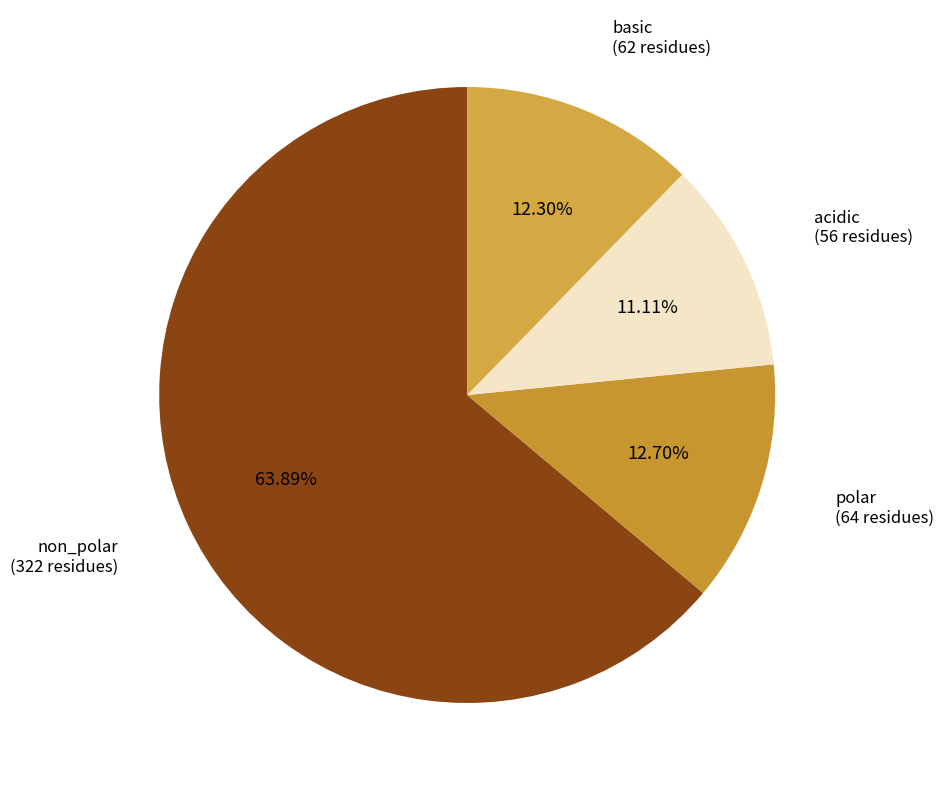

Do non_polar and acidic together represent more than half of the pie?

Yes